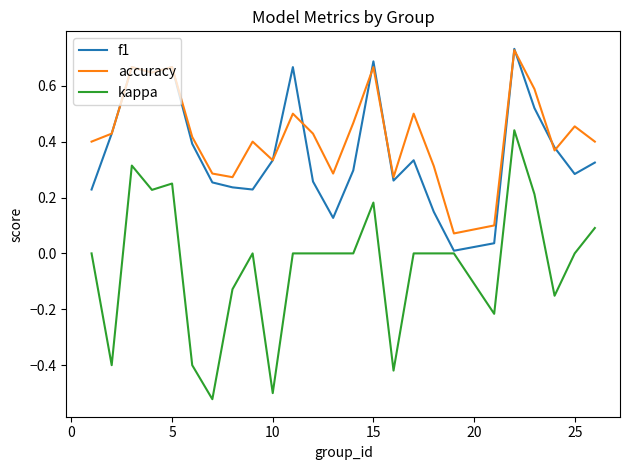

Which series has the largest range (max minus min)?

kappa